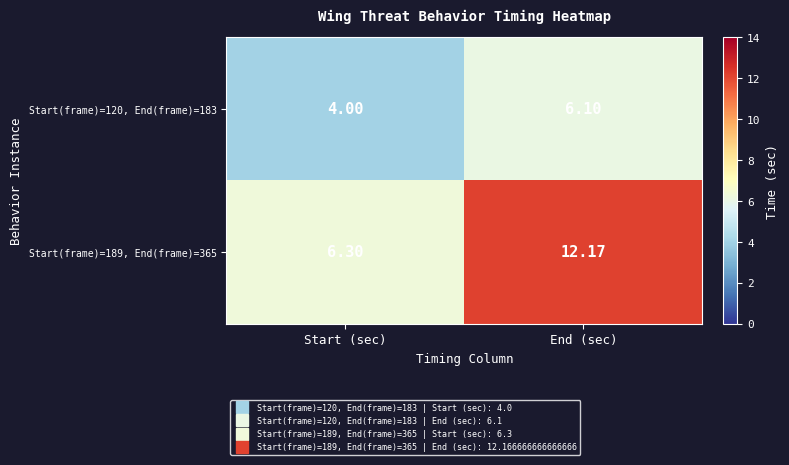

Rank the series by their maximum value, from highest to lowest.

Start(frame)=189, End(frame)=365, Start(frame)=120, End(frame)=183